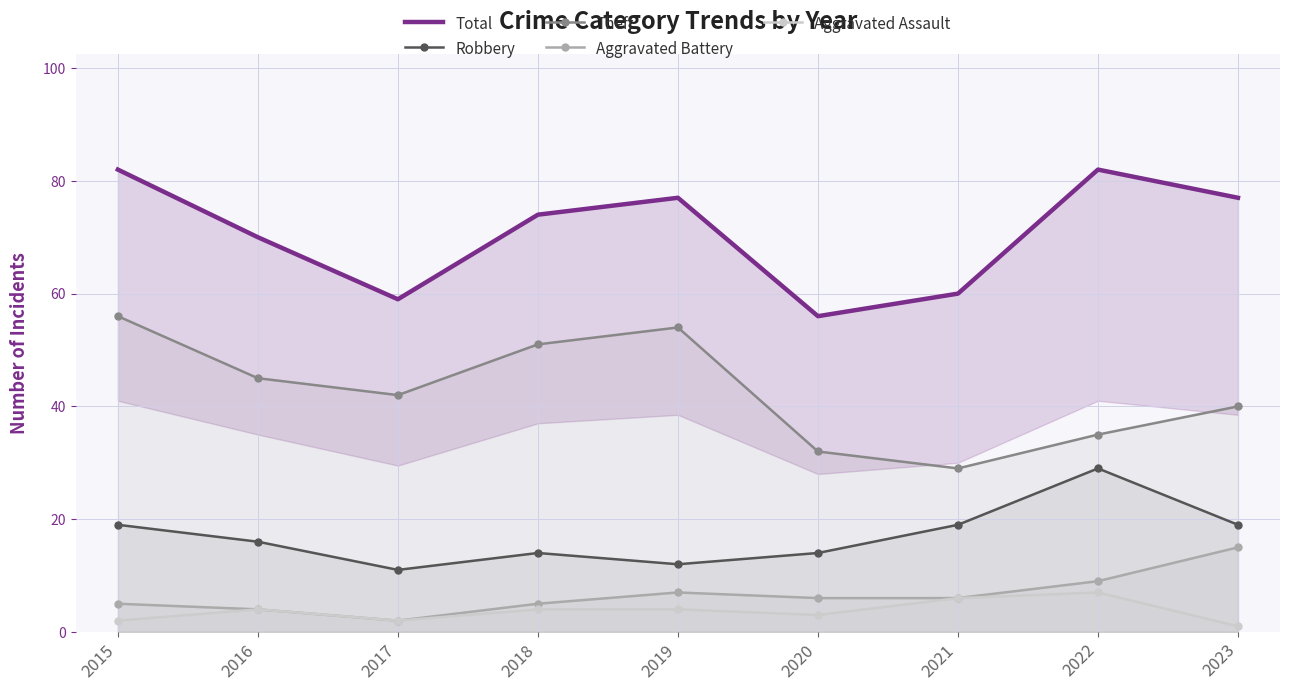

What is the difference between the second highest and minimum values in the Total series?

26